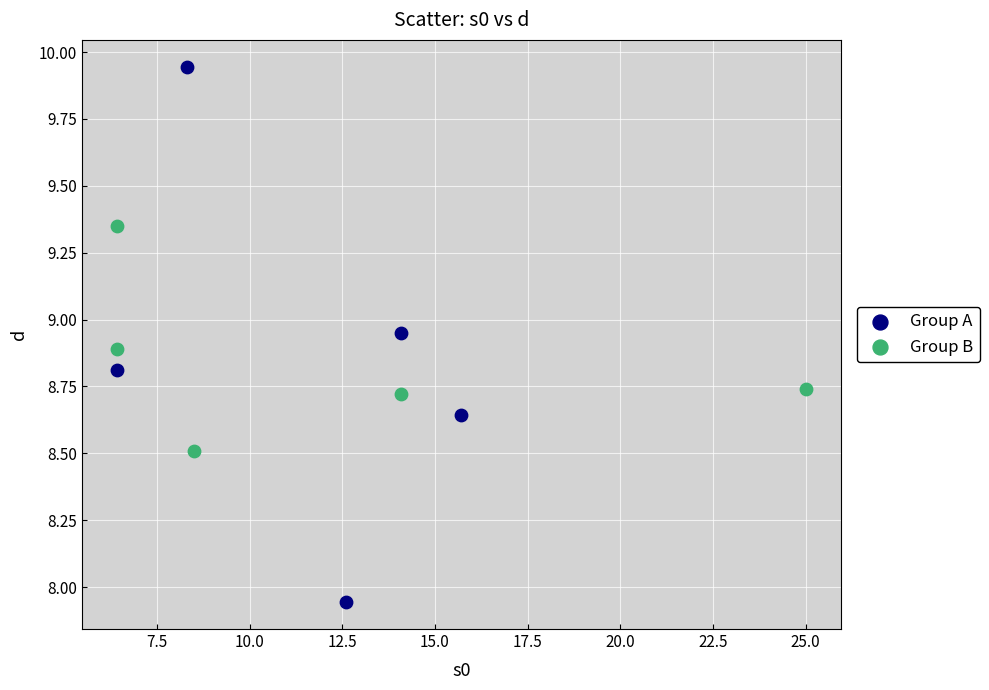

What are all the series names shown in the legend?

Group A, Group B